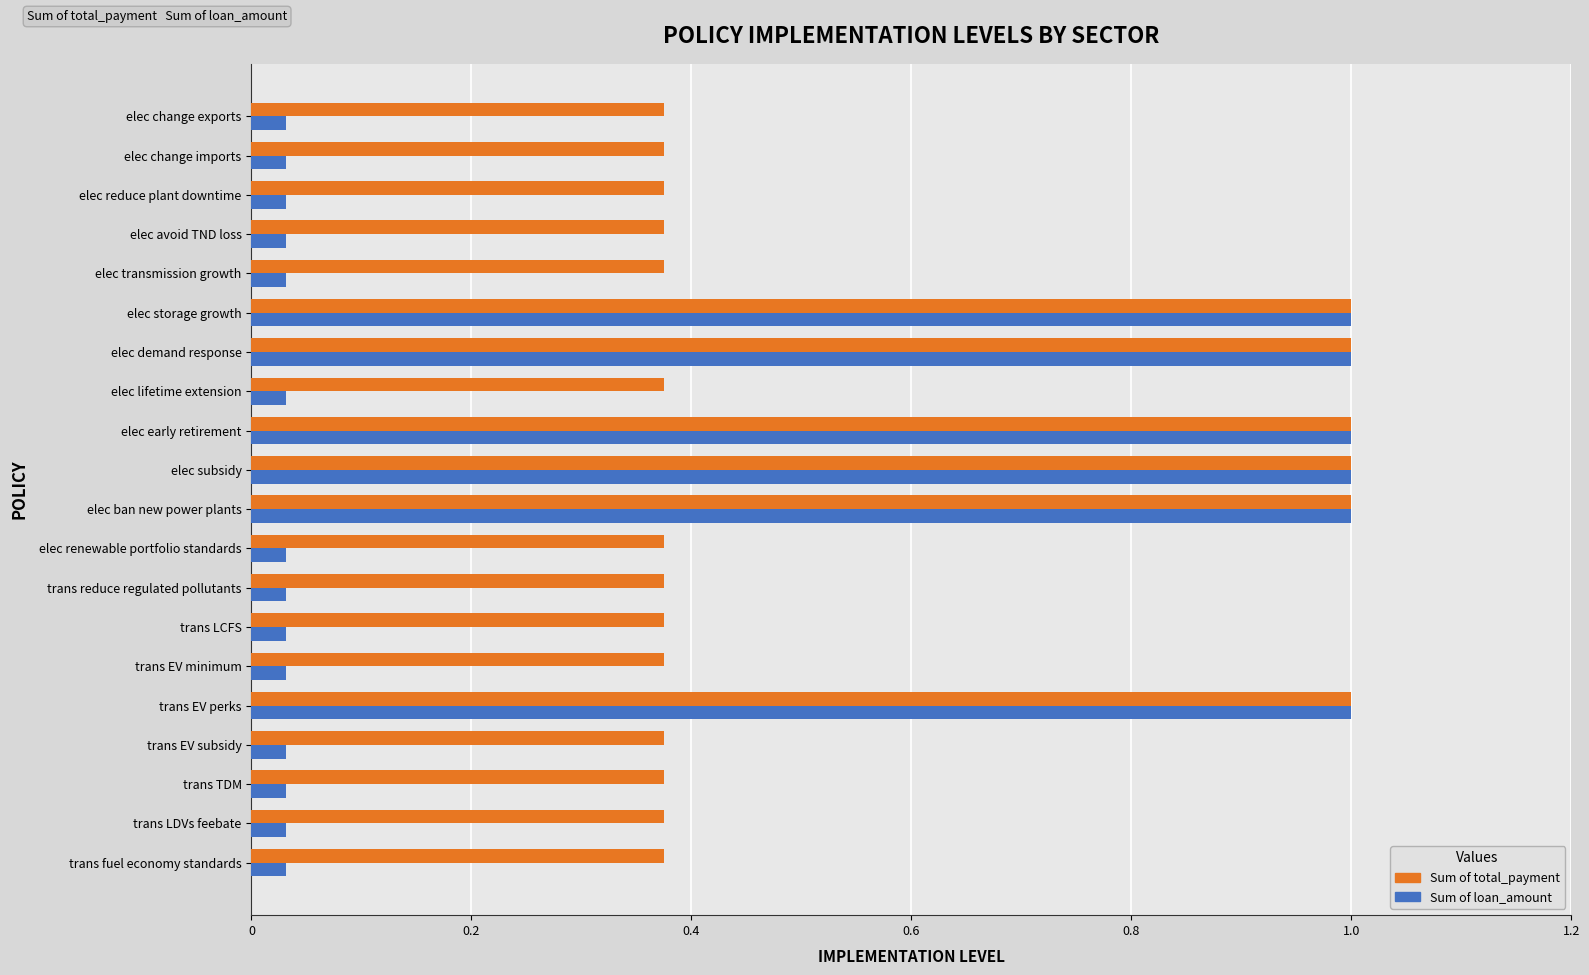

What is the maximum value for Sum of loan_amount?

1.0